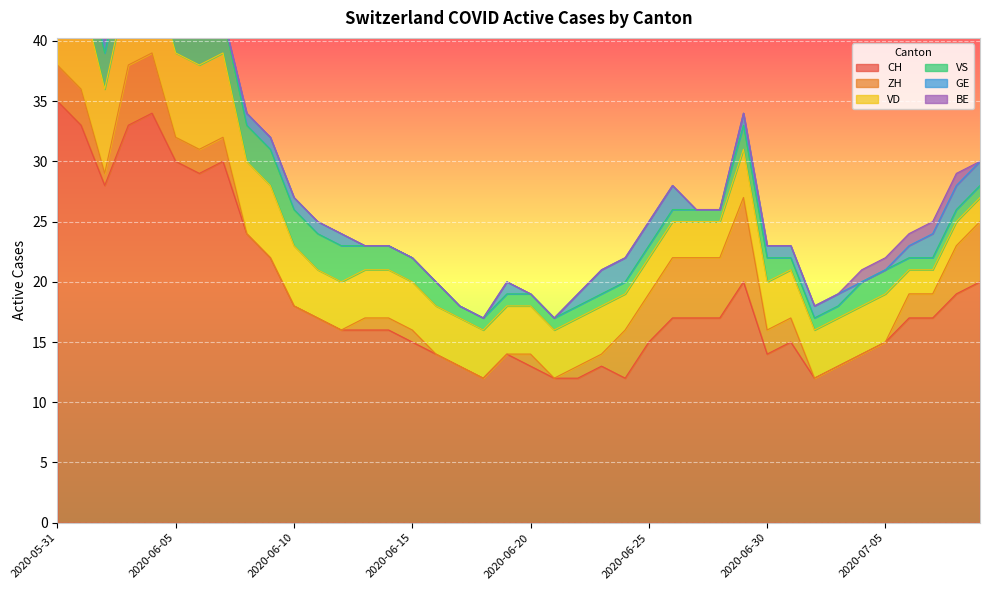

Which label corresponds to the smallest value in the chart?

2020-06-08